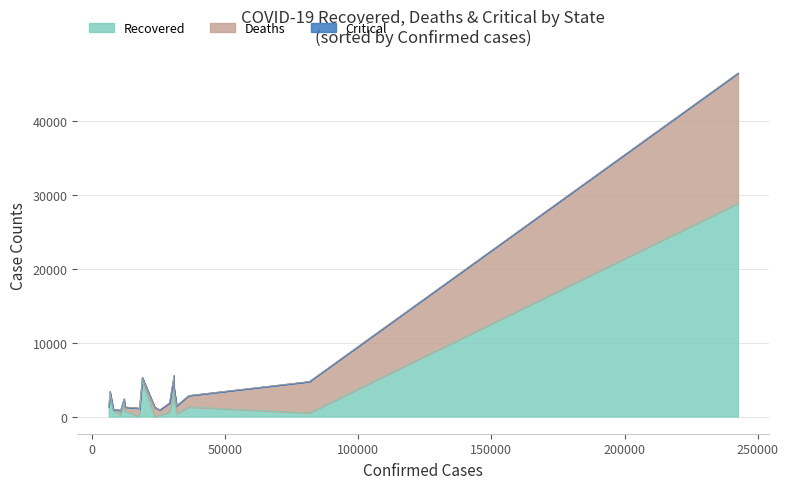

What is the difference between the maximum and minimum values in the Deaths series?

17481